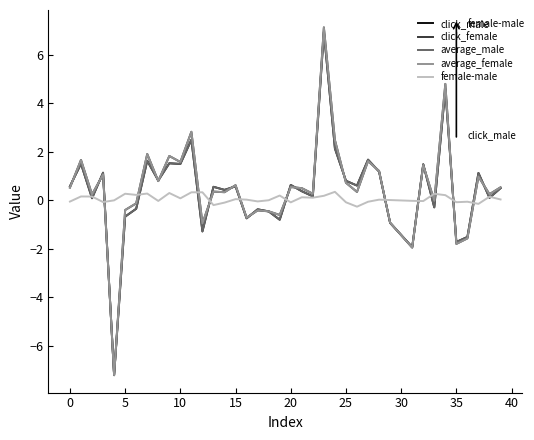

What is the smallest value displayed?

-7.2